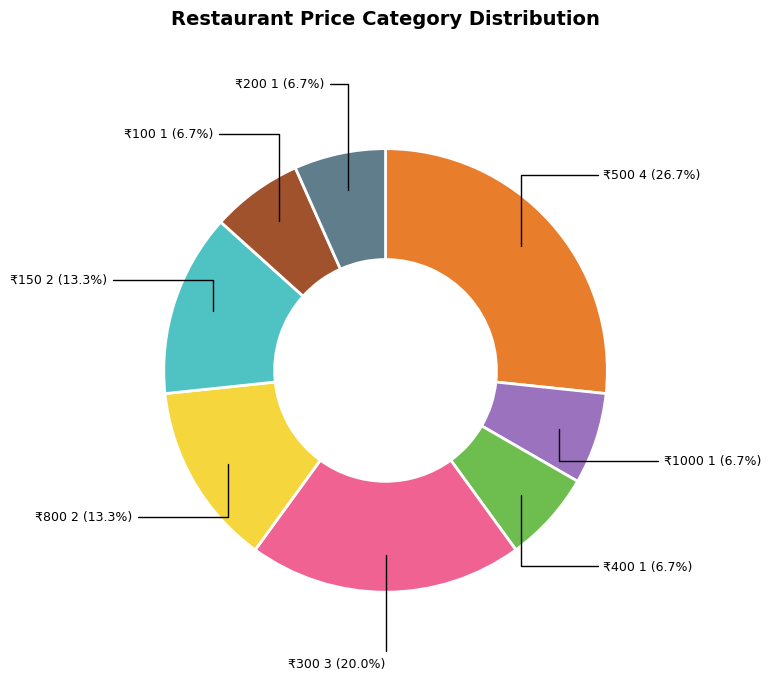

Is there any slice that represents more than half of the pie?

No